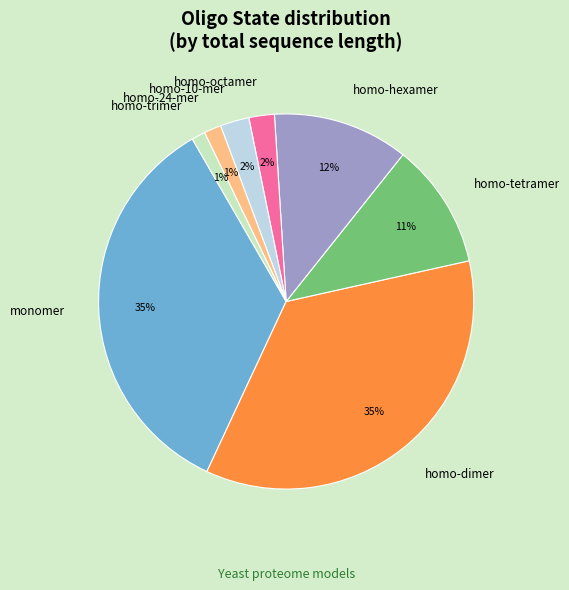

Combined, do homo-trimer and monomer account for over 50%?

No